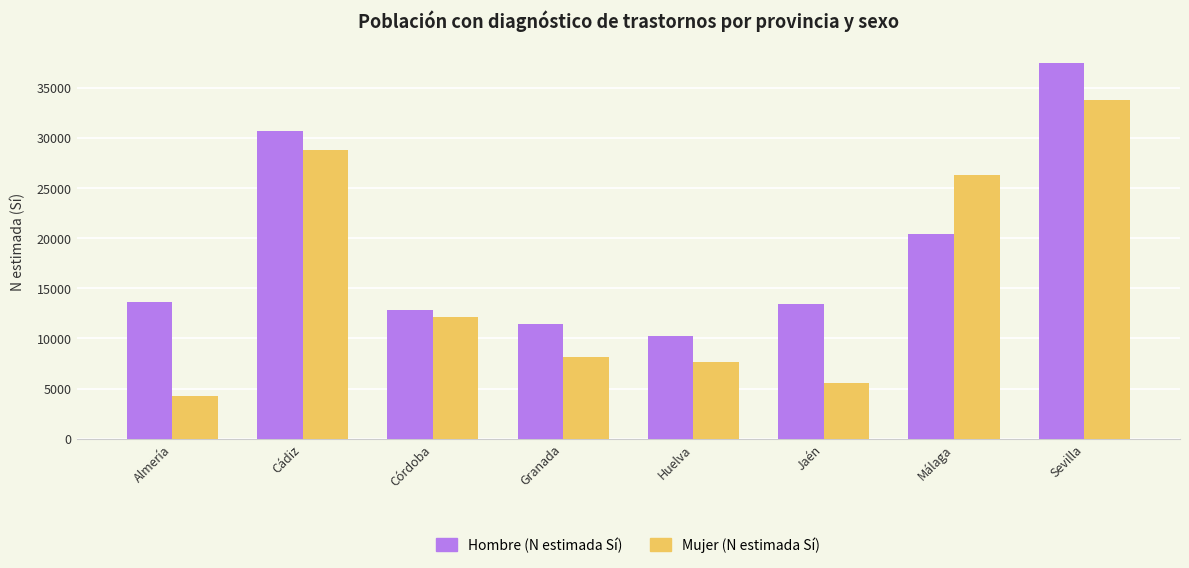

What is the value of the Hombre (N estimada Sí) bar at the 8th from the left?

37505